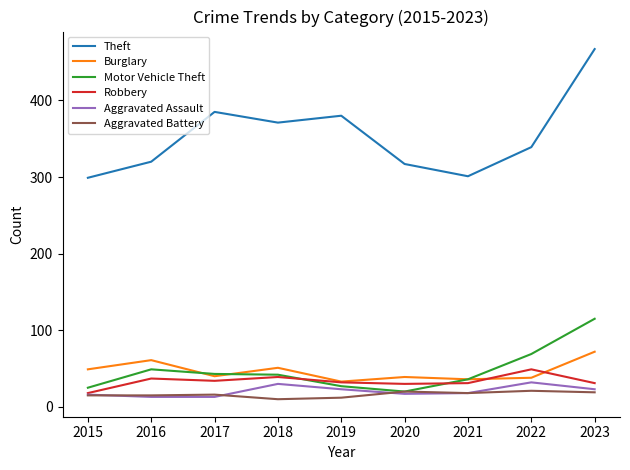

What is the approximate value of Burglary at 2019, to the nearest 5?

35